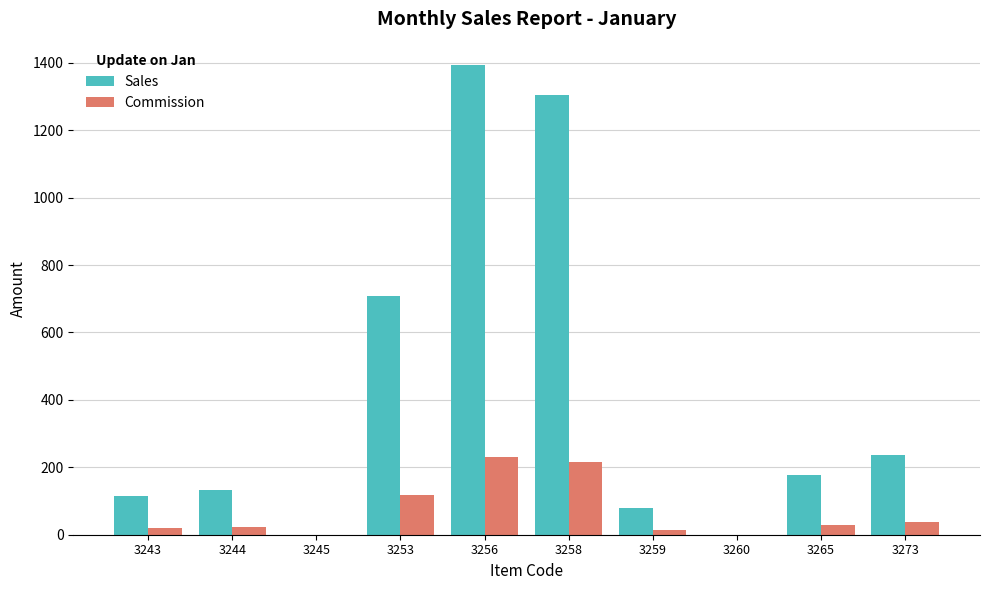

Which category has the highest value in the Sales series?

3256